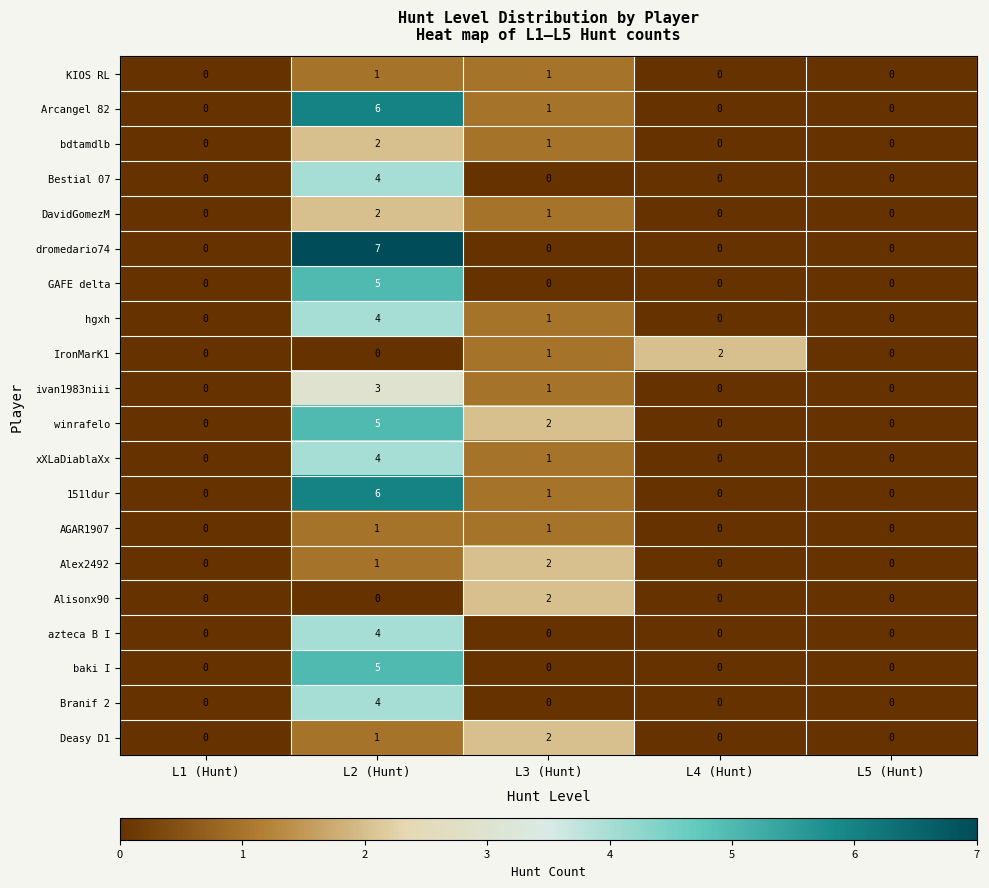

Which series changed the most between L2 (Hunt) and L5 (Hunt)?

dromedario74